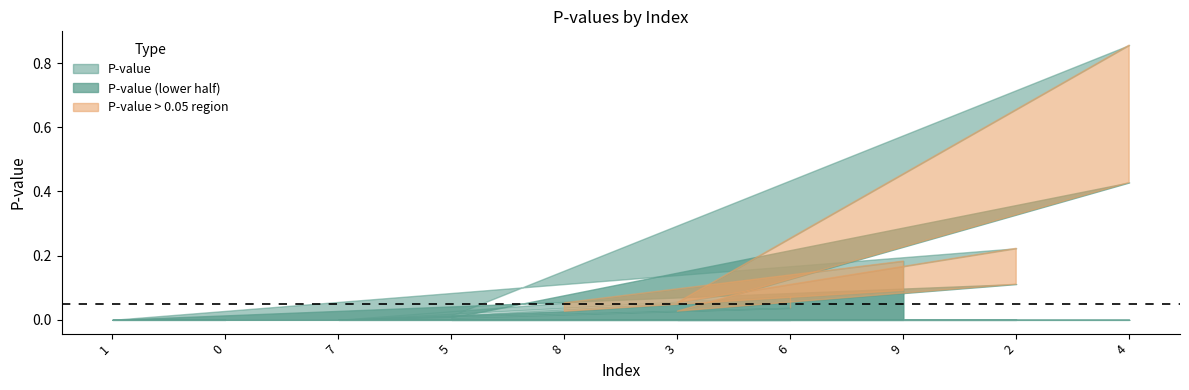

The chart shows a value of 0.0 at 1. True or false?

True